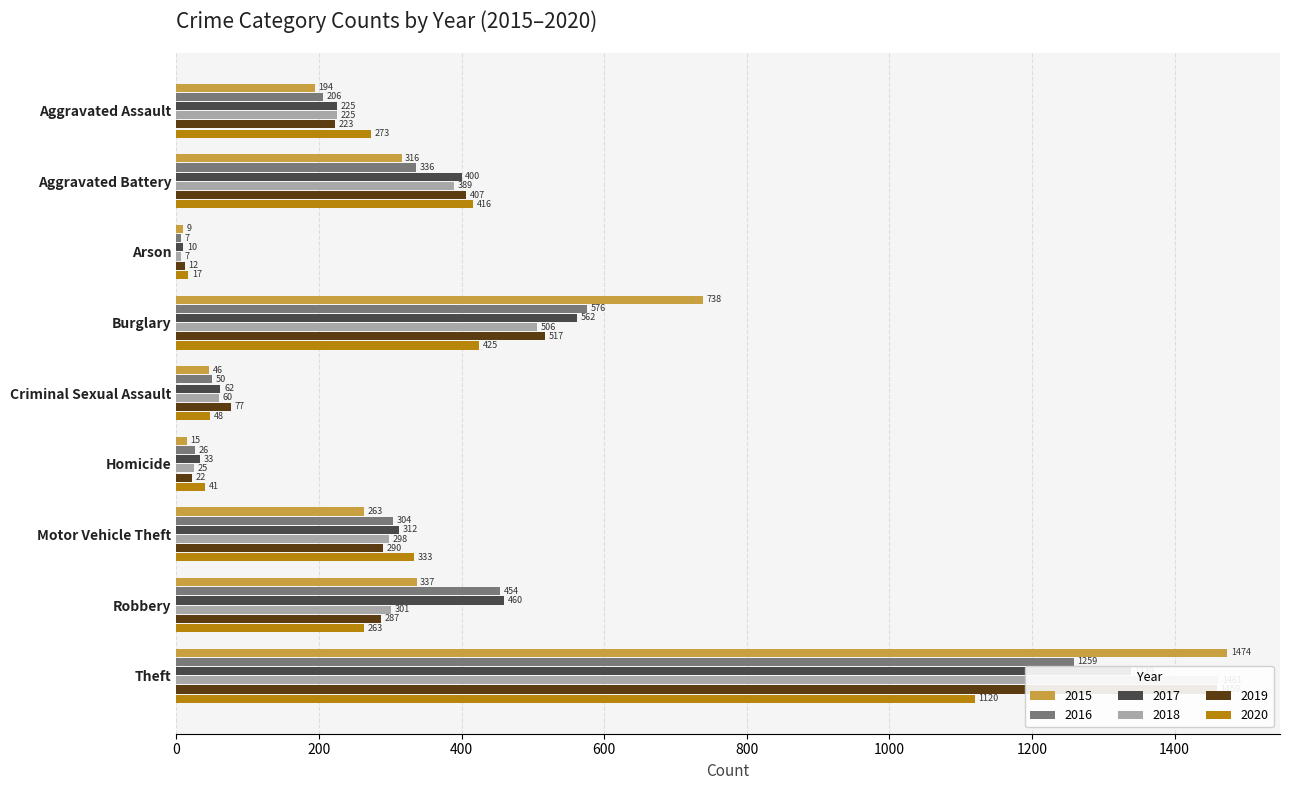

Reading left to right, extract all data points from this chart.

2015: 194	316	9	738	46	15	263	337	1474
2016: 206	336	7	576	50	26	304	454	1259
2017: 225	400	10	562	62	33	312	460	1339
2018: 225	389	7	506	60	25	298	301	1461
2019: 223	407	12	517	77	22	290	287	1459
2020: 273	416	17	425	48	41	333	263	1120